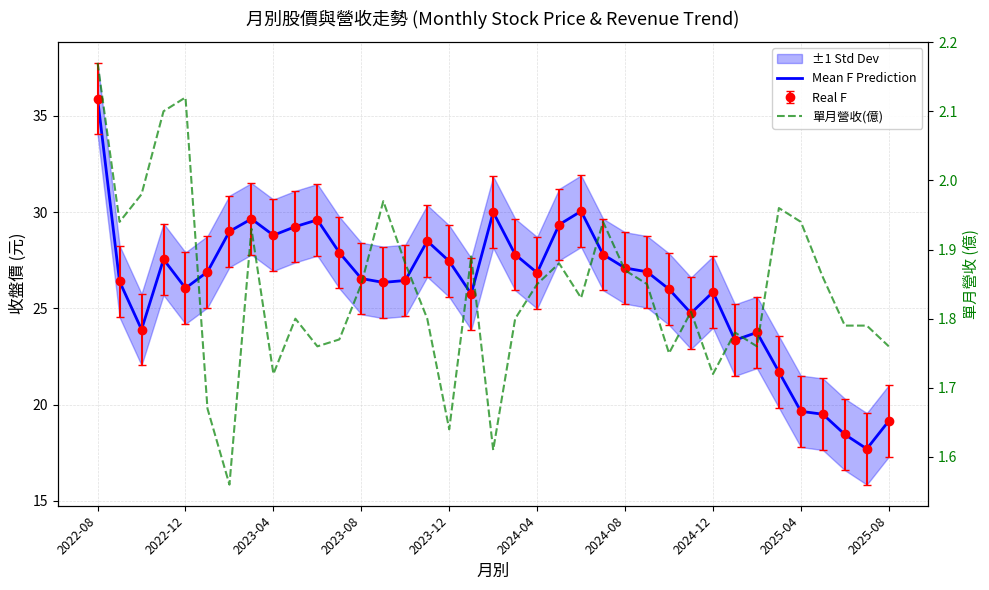

At which category does the chart reach its peak across all series?

2022-08